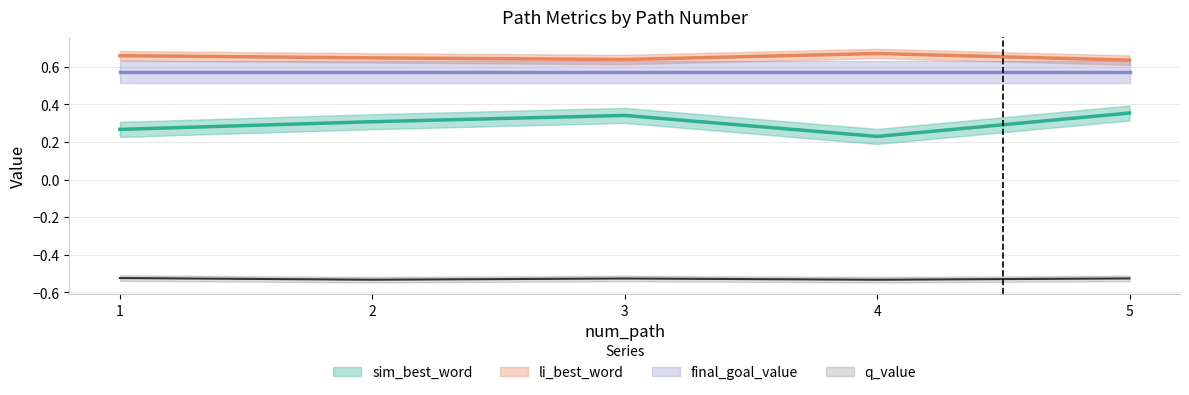

Does the chart display data point markers on the line(s)?

No